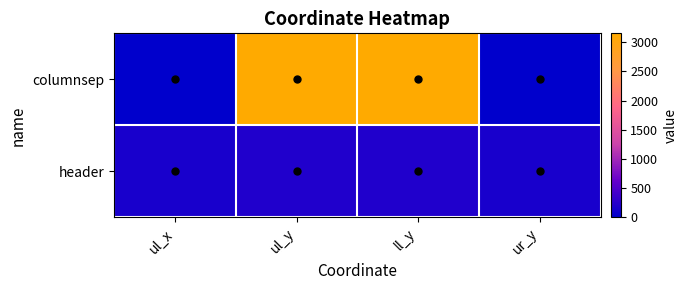

Rank the series at ll_y from lowest to highest value.

header, columnsep